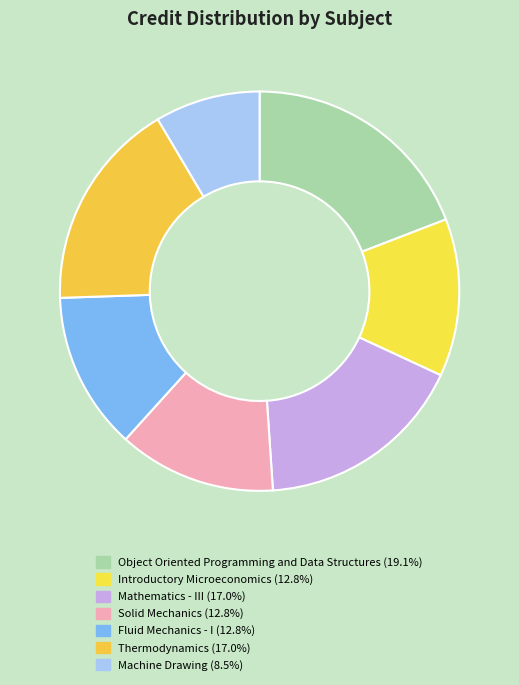

How many segments does this pie chart have?

7